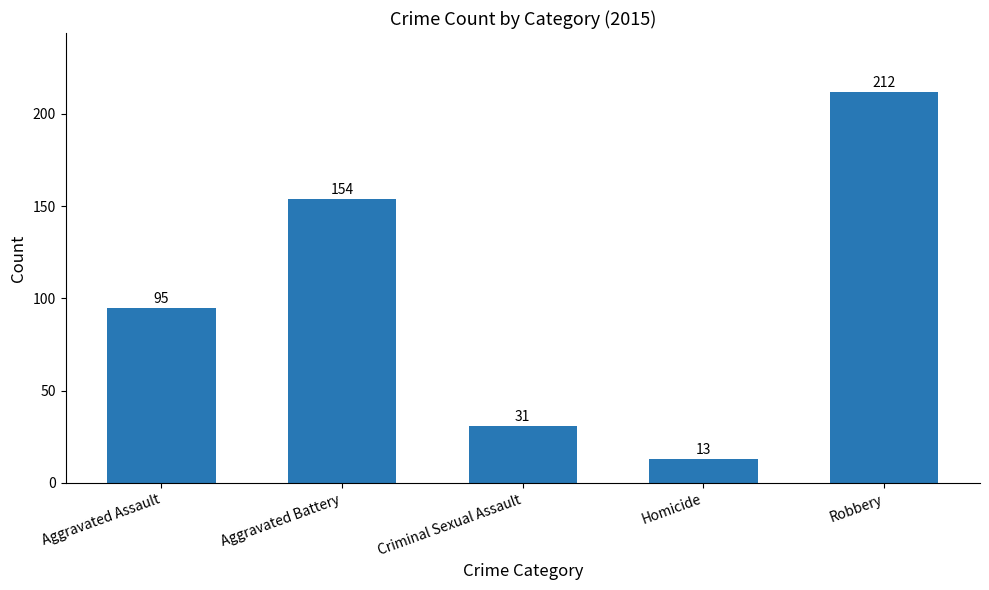

What is the sum of all values?

505